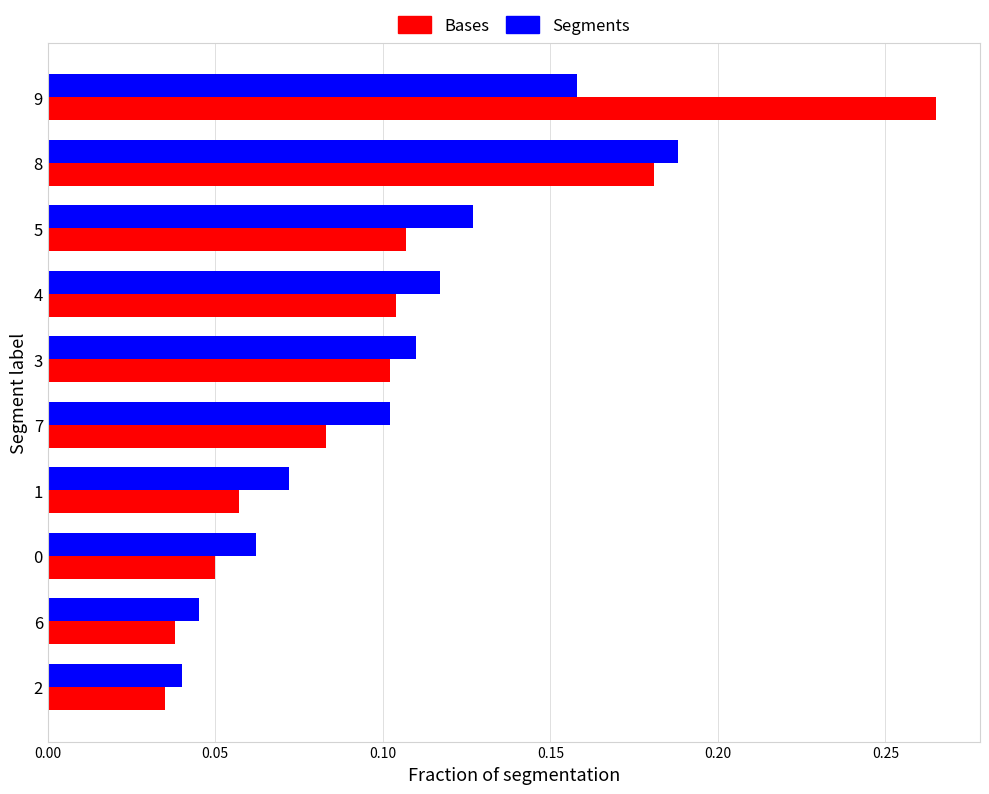

List the series in order of their peak value, highest first.

Bases, Segments